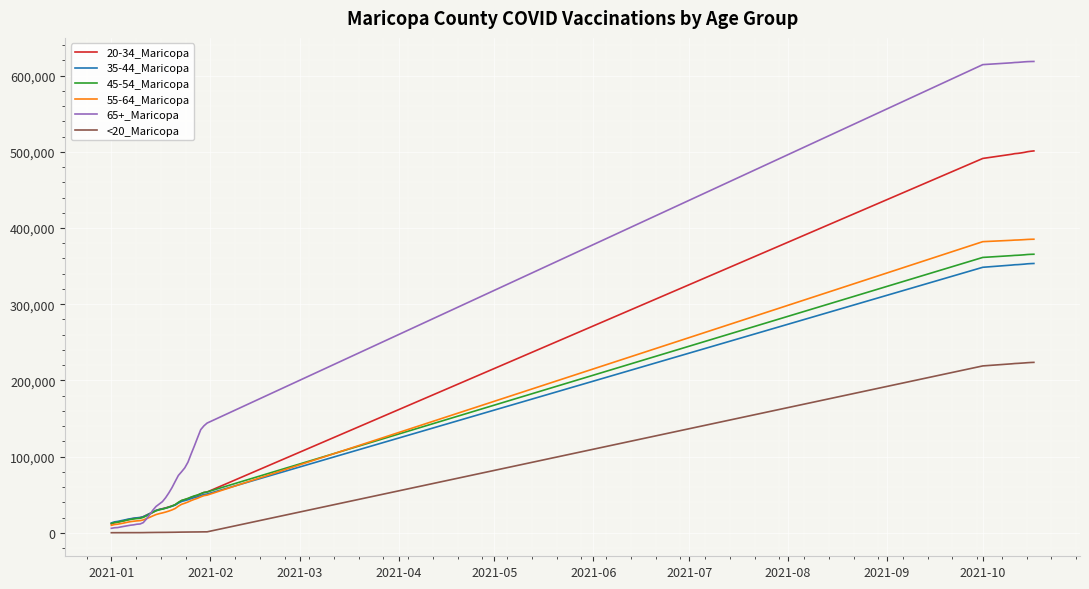

What is the average value of the 35-44_Maricopa series?

102919